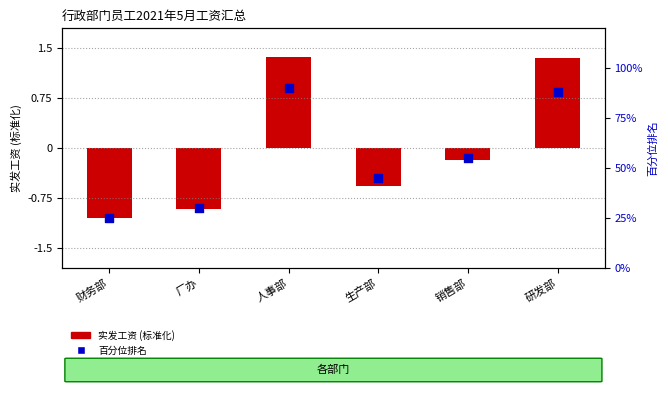

Which series has the largest total across all categories?

百分位排名